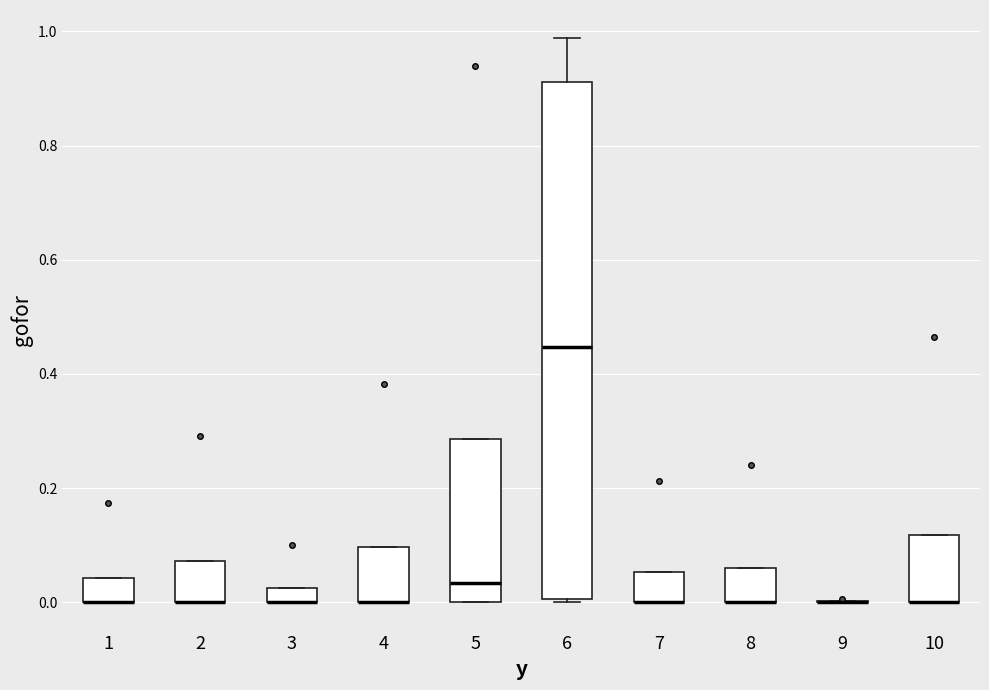

Where is the lower edge of the box at x = 2 on the y-axis? The values are not printed on the chart, so give them approximately, as read against the axis.

0.00